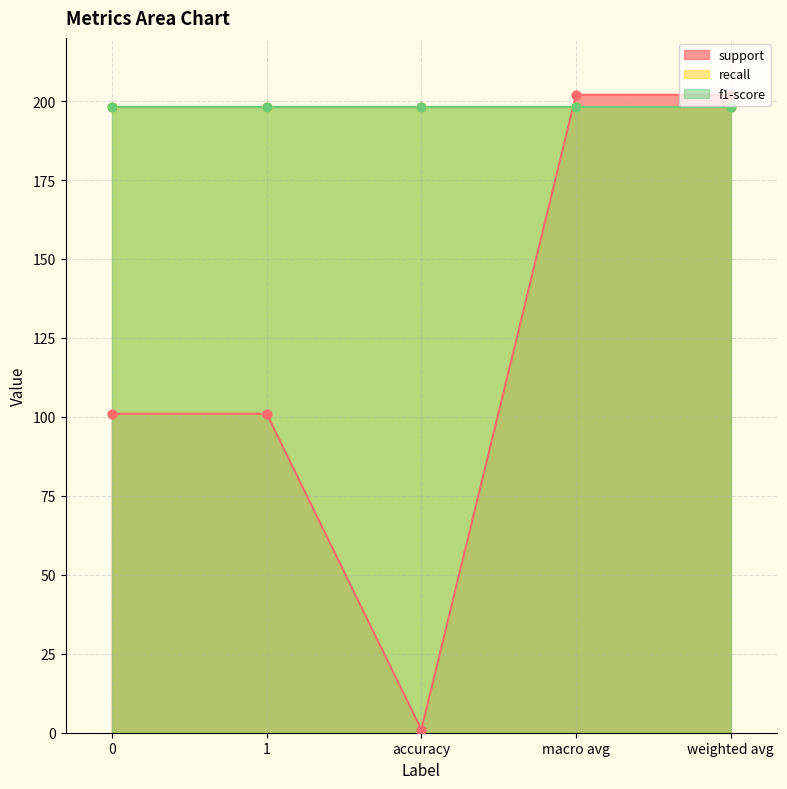

What are all the series names shown in the legend?

support, recall, f1-score